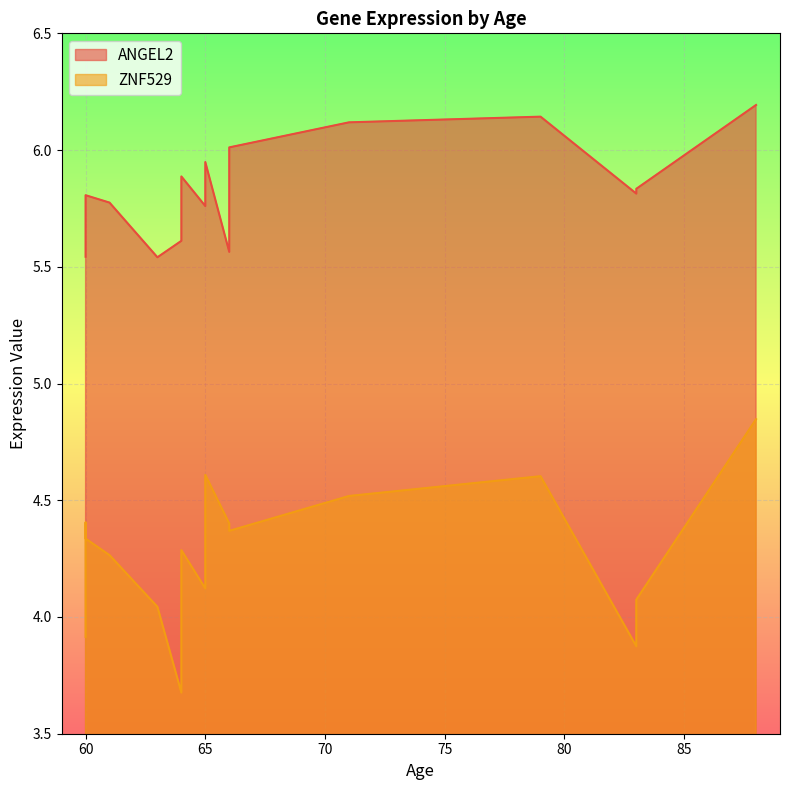

Which label corresponds to the largest value in the chart?

88